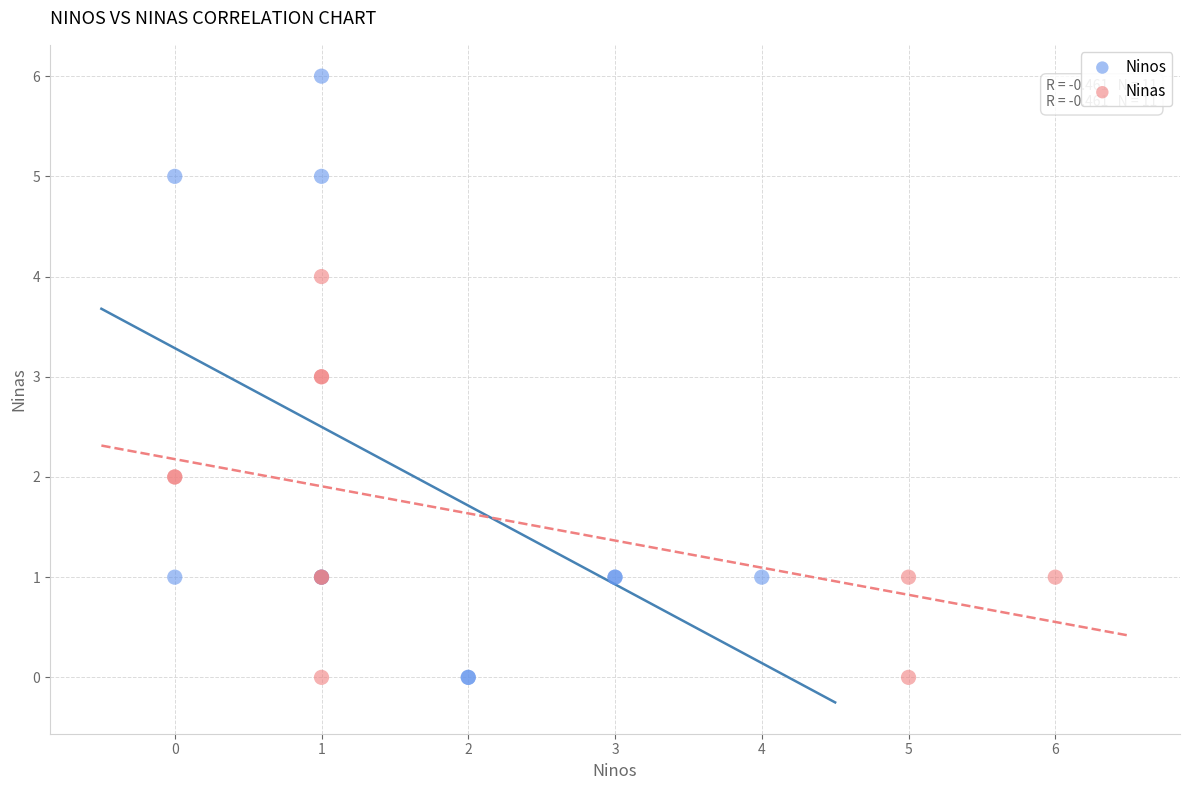

Which series contains the highest Y value?

Ninos